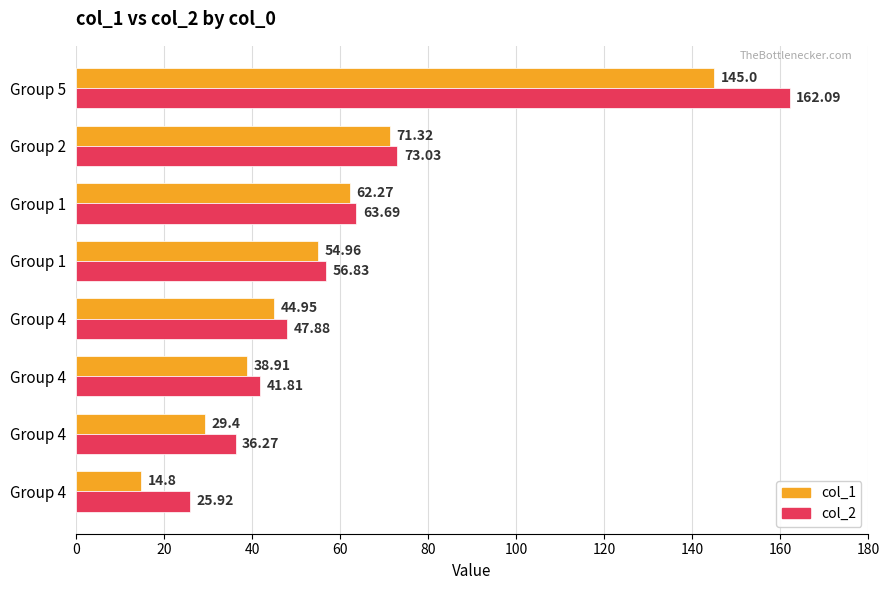

How many categories are shown in the chart?

8